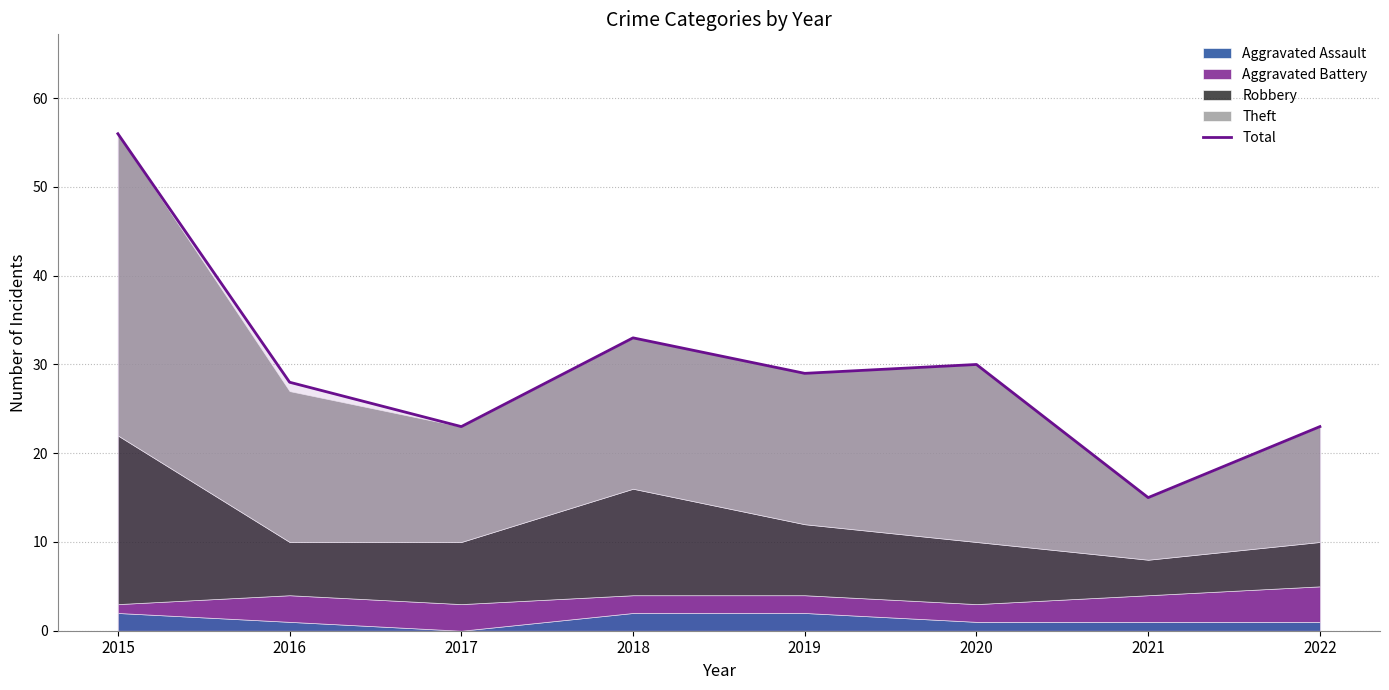

At which category does the data reach its first local valley?

2017